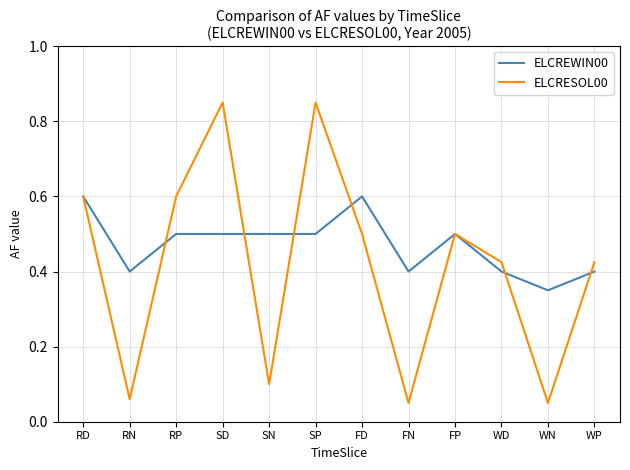

Which series has the widest spread of values?

ELCRESOL00